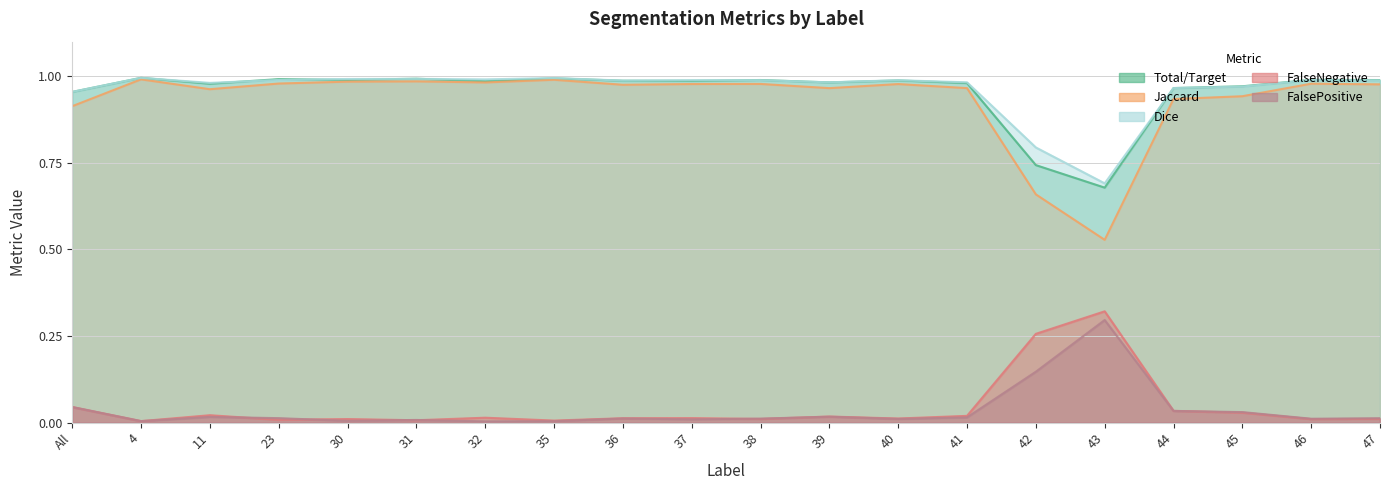

Which series changed the most between 4 and 35?

Total/Target